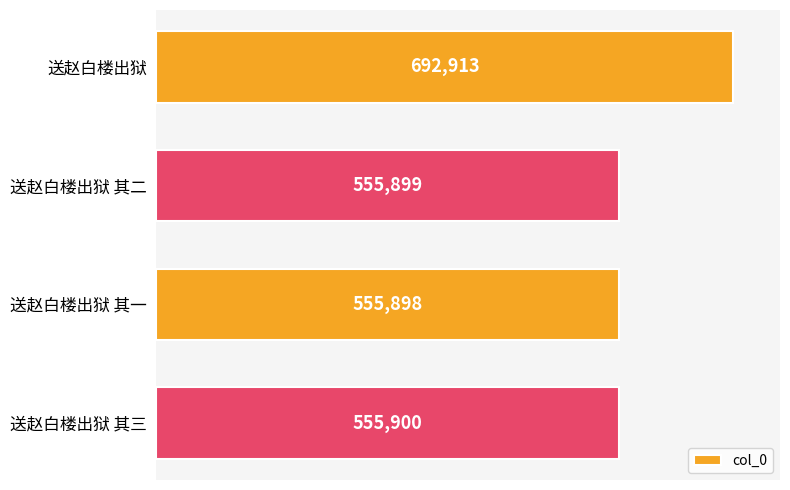

What position from the bottom is 送赵白楼出狱 其三?

1